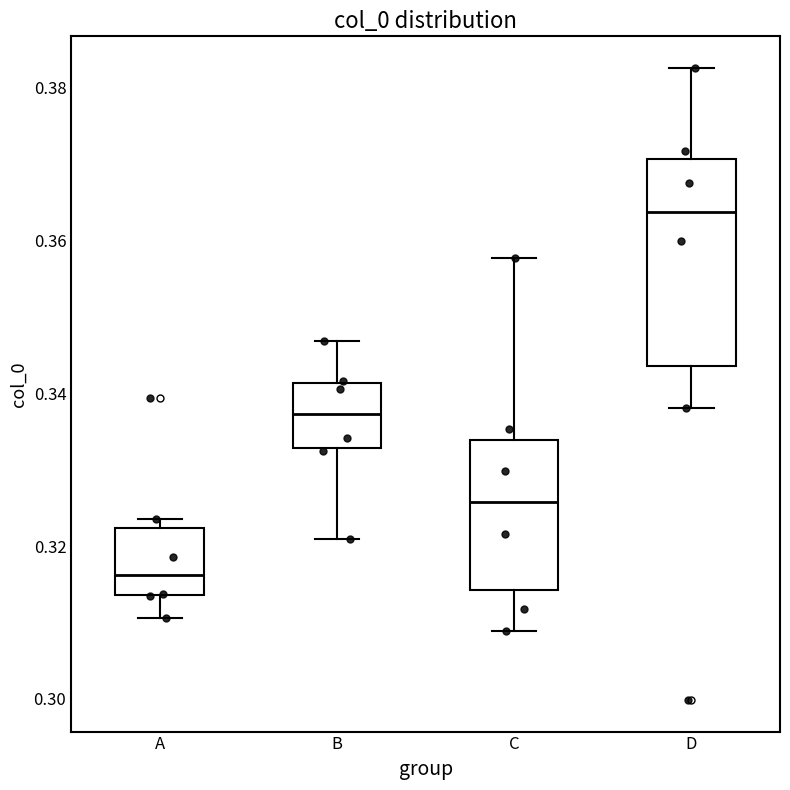

Reading left to right, read every box against the y-axis: the position of its median line, the range the box covers, and the ends of its whiskers. The values are not printed on the chart, so give them approximately, as read against the axis.

A: median 0.316, box 0.314 to 0.322, whiskers 0.310 to 0.324
B: median 0.338, box 0.332 to 0.342, whiskers 0.320 to 0.346
C: median 0.326, box 0.314 to 0.334, whiskers 0.308 to 0.358
D: median 0.364, box 0.344 to 0.370, whiskers 0.338 to 0.382